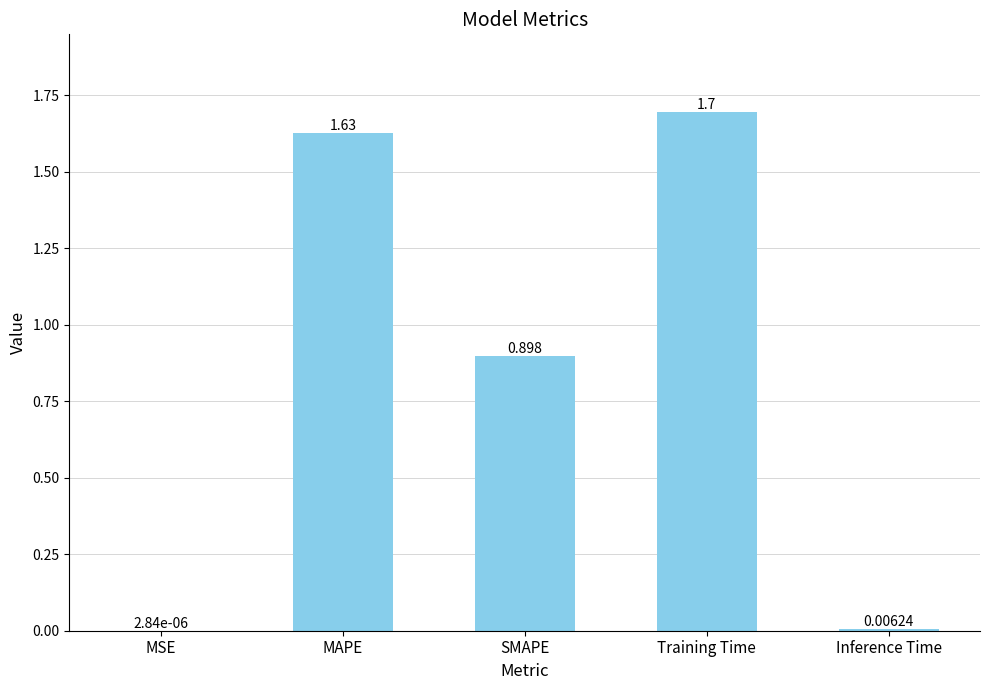

At which label is the value closest to 0?

MSE